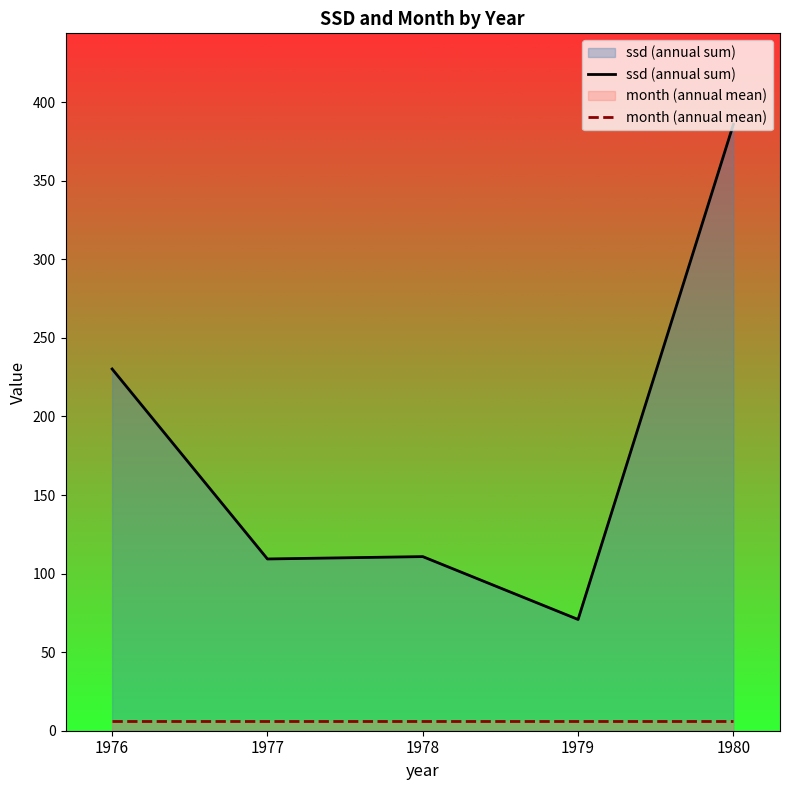

What is the value of the month (annual mean) point at the 5th from the left?

6.5